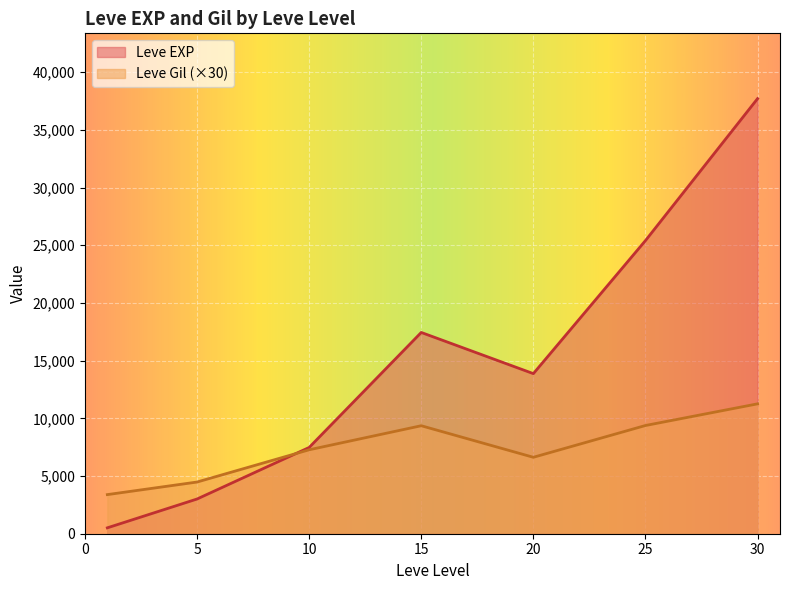

True or false: Leve Gil and Leve EXP intersect in this chart.

True